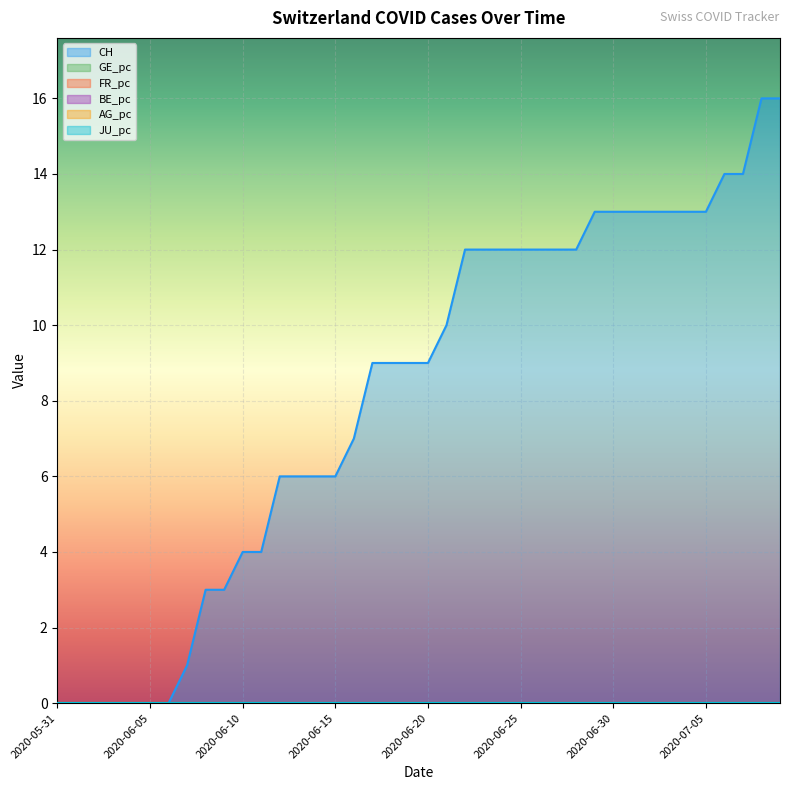

Does the chart display data point markers on the line(s)?

No